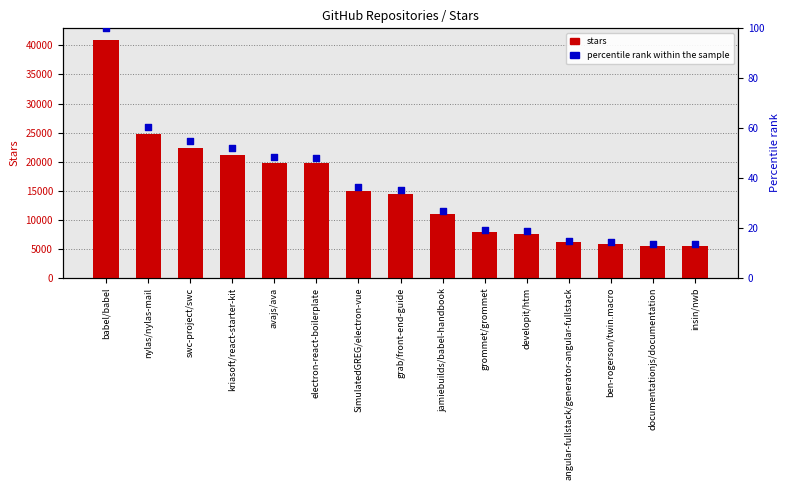

Which series contains the highest Y value?

stars